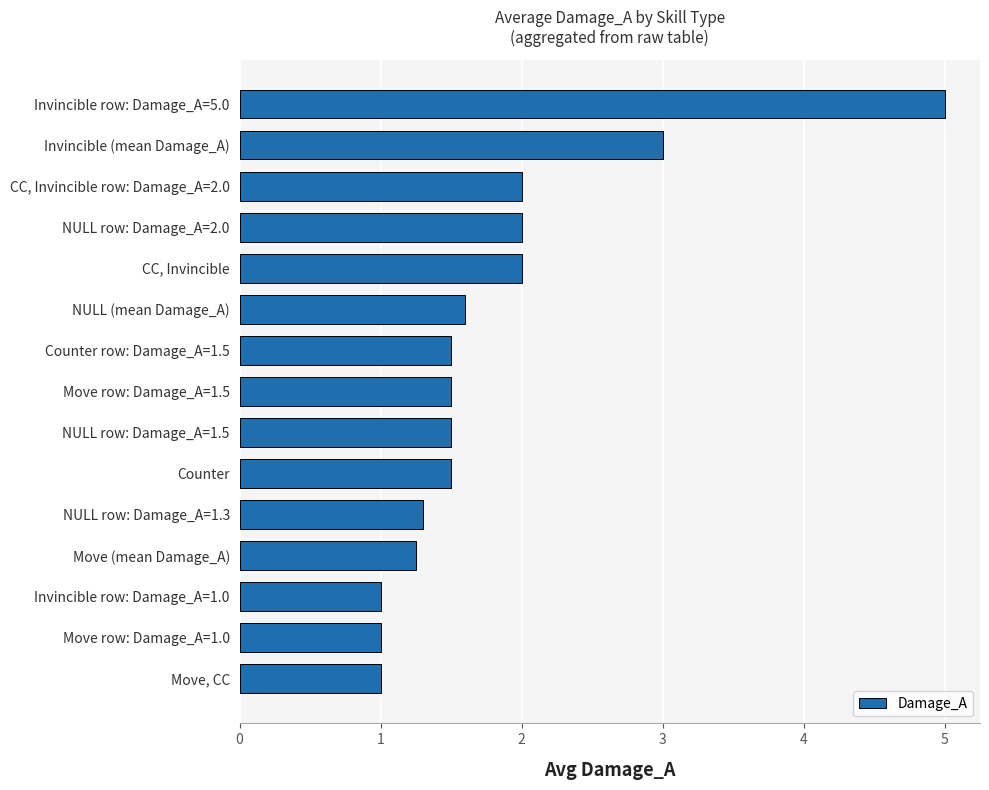

What is the change in value from Move, CC to Invincible (mean Damage_A)?

+2.0